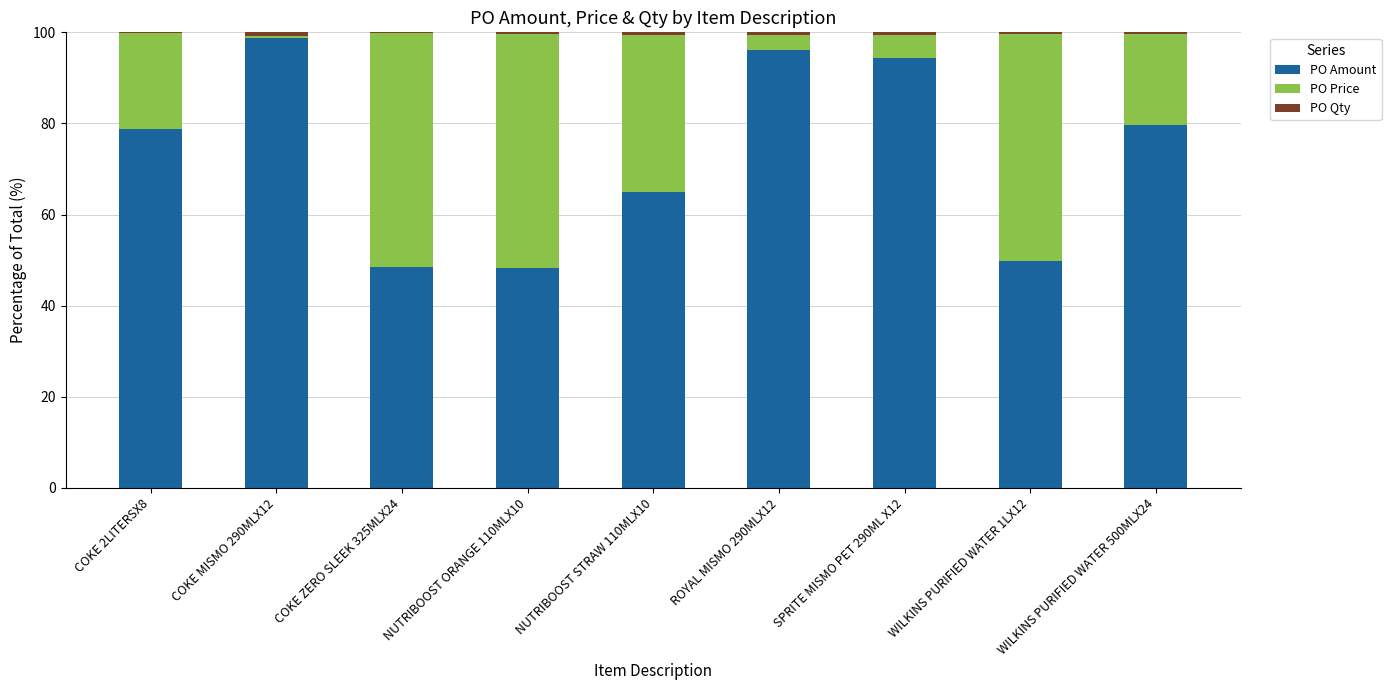

What is the highest value of the PO Amount series?

98.7